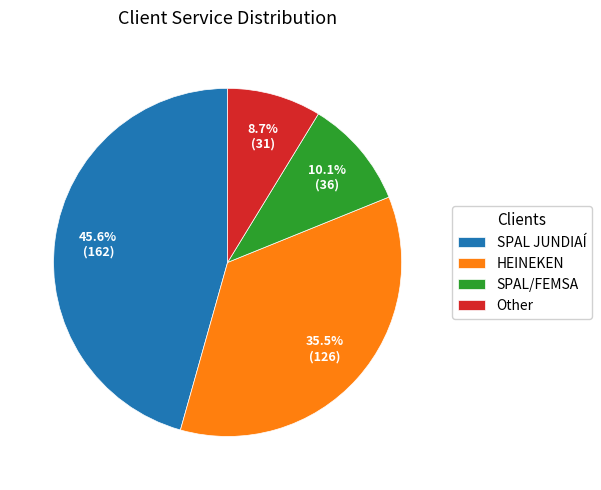

What percentage is the Other slice, to the nearest percent?

9%